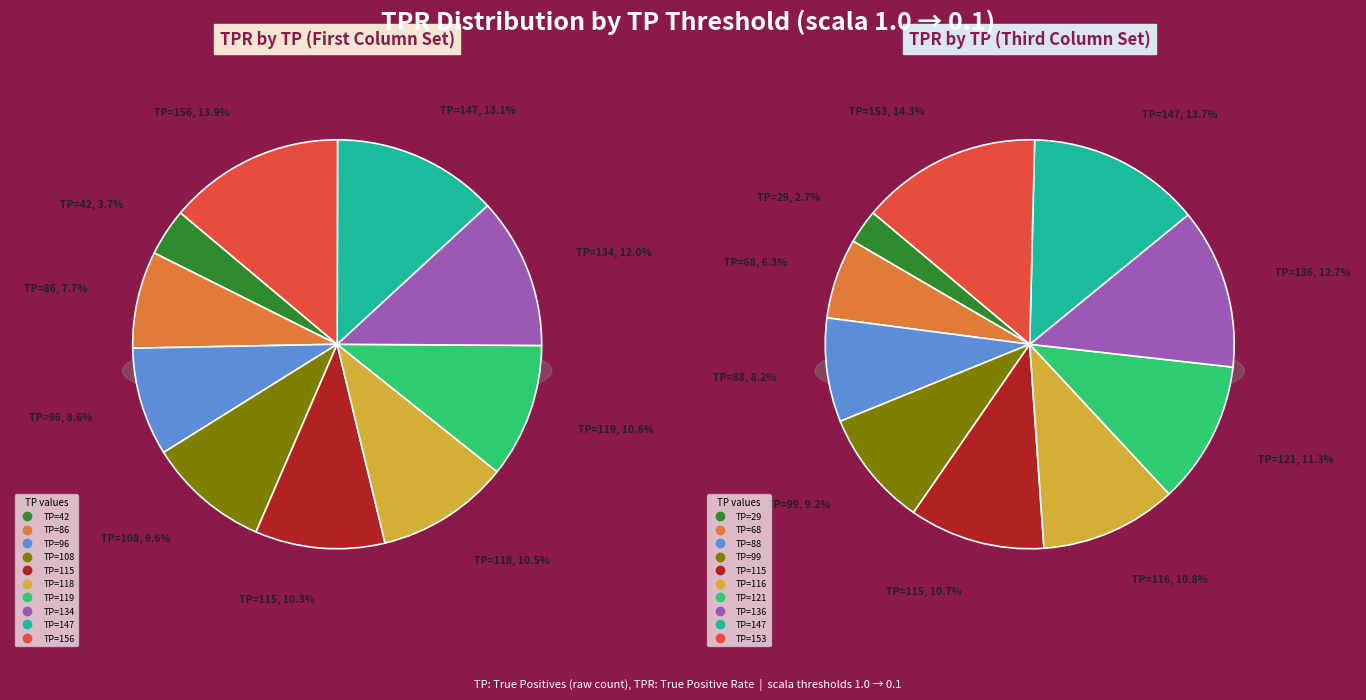

True or false: 147 accounts for 13% of the total.

True